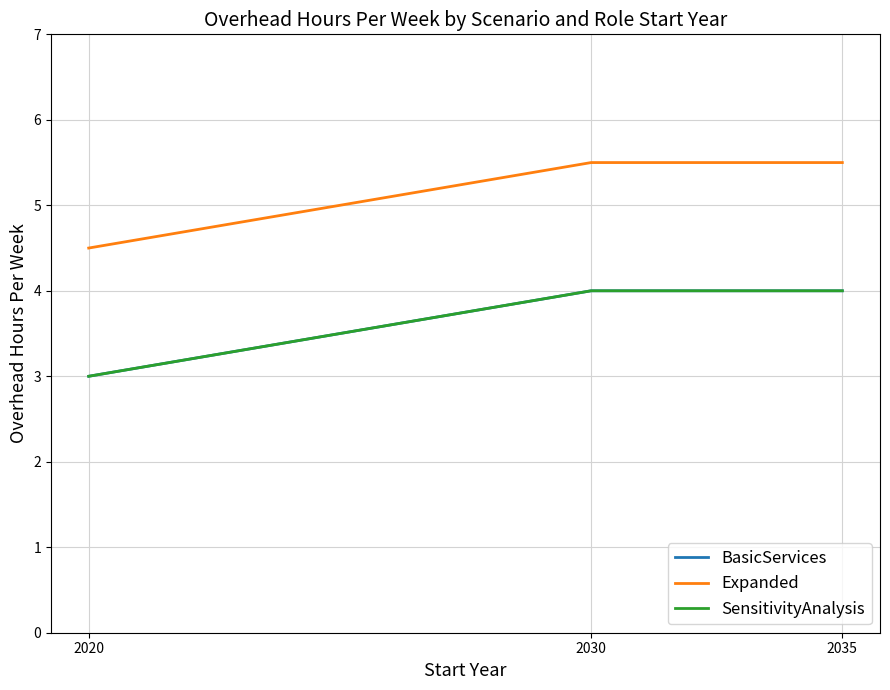

At how many categories does at least one series exceed 4?

3